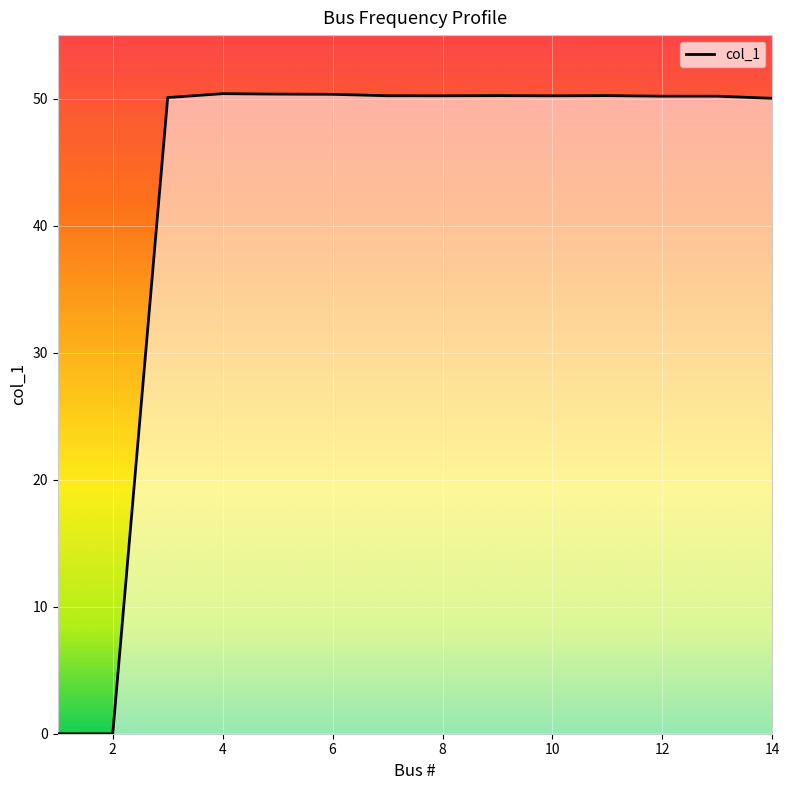

What is the value of the 3rd point from the left?

50.1